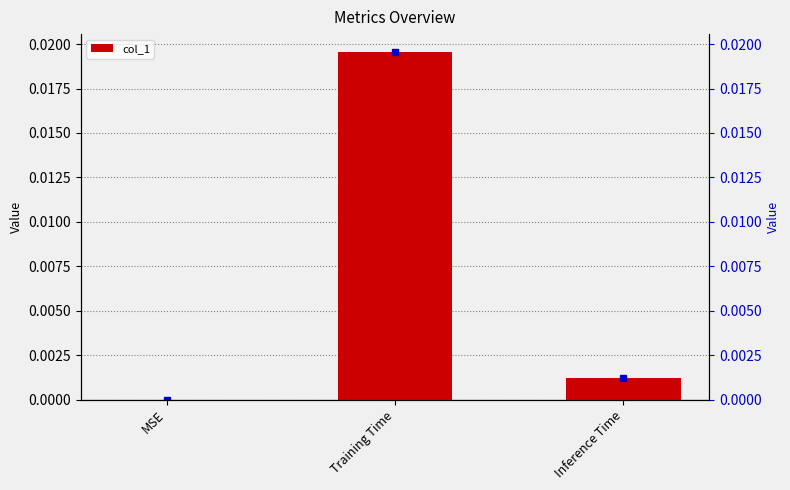

Does the chart contain stacked bars?

No